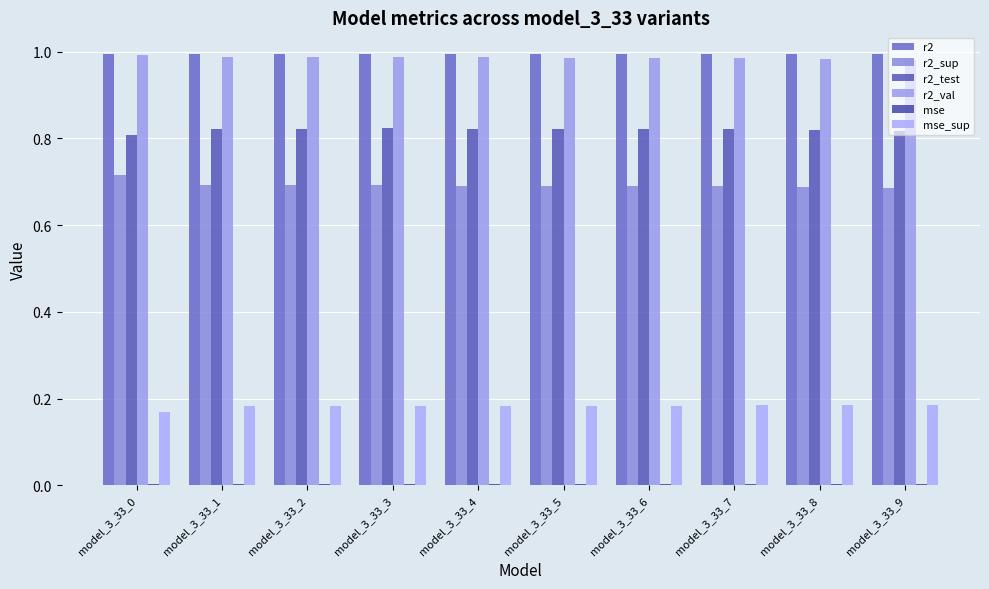

How many distinct data groups are displayed?

6